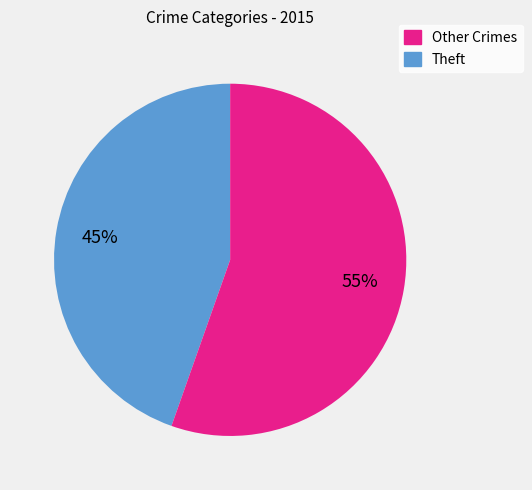

To the nearest percent, what is the average slice percentage?

50%